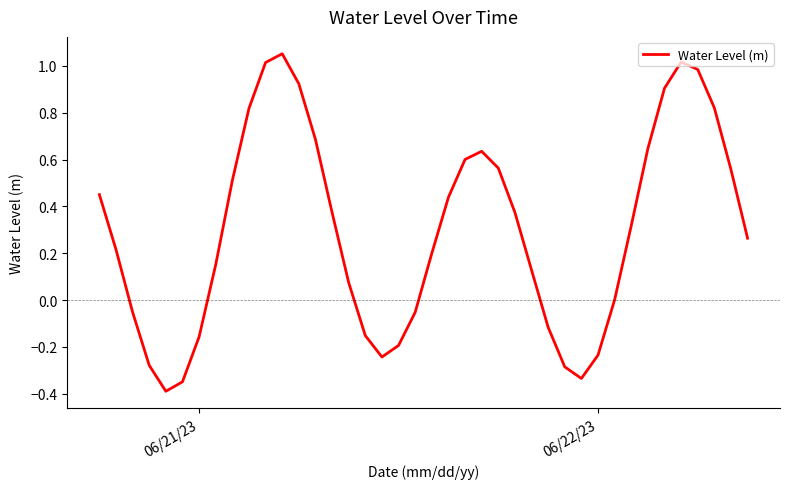

What is the average value?

0.3